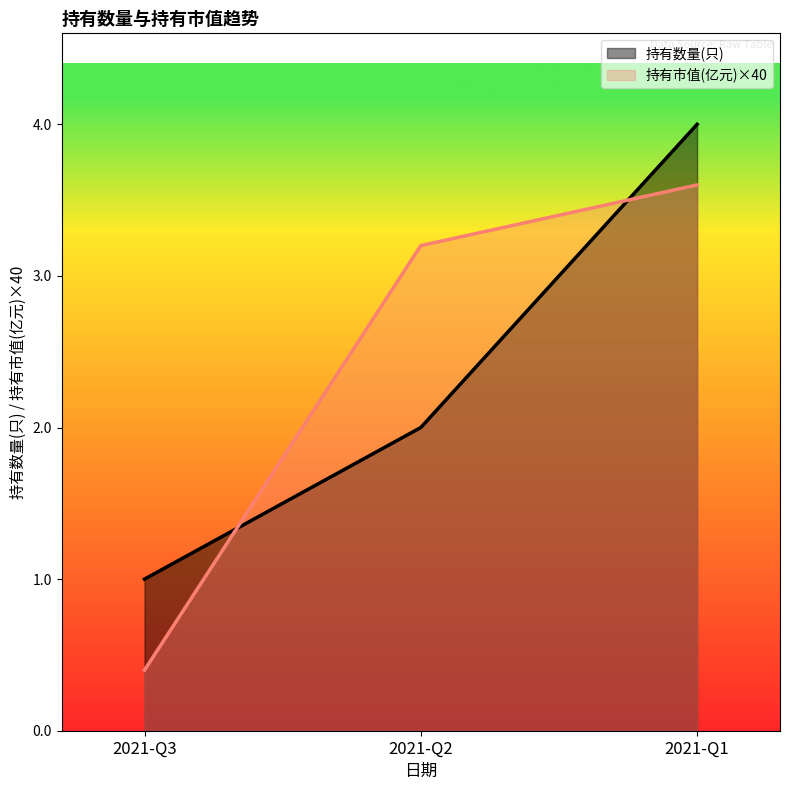

Between 2021-Q2 and 2021-Q1, which is larger?

2021-Q1